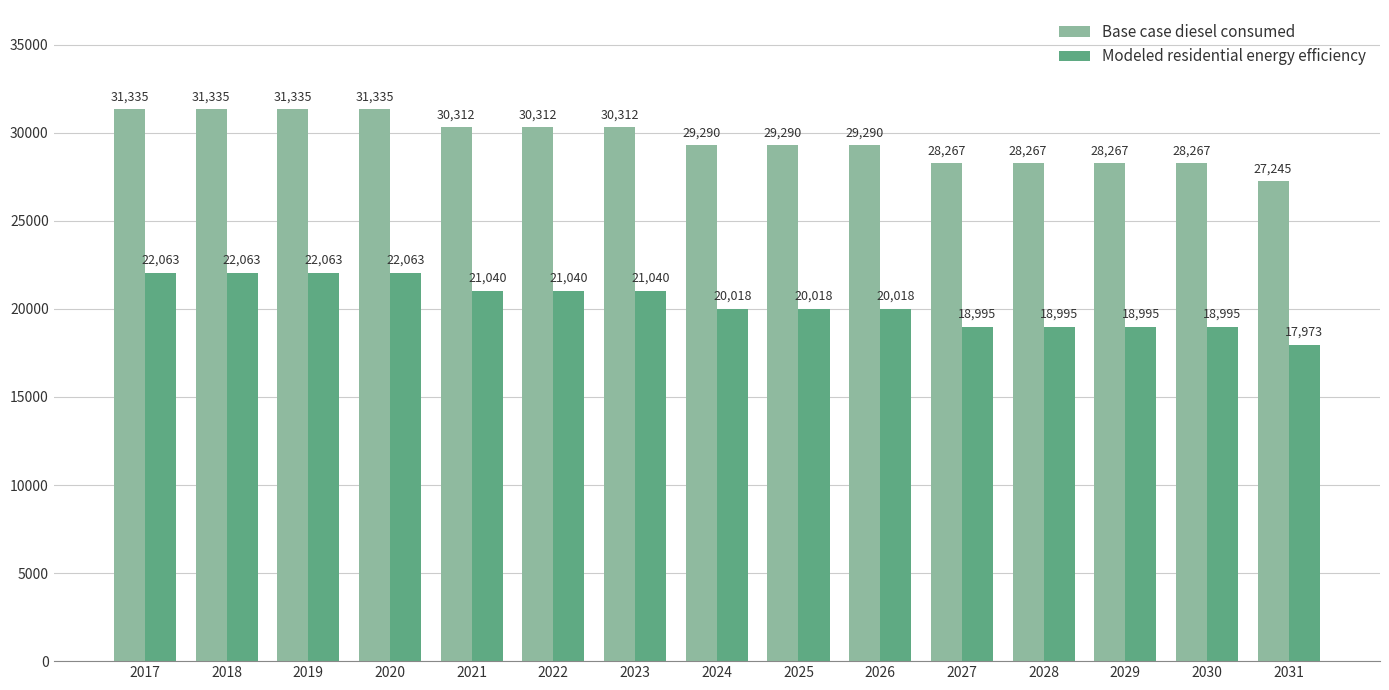

Is it true that Modeled residential energy efficiency equals 20017.9 at 2026?

True